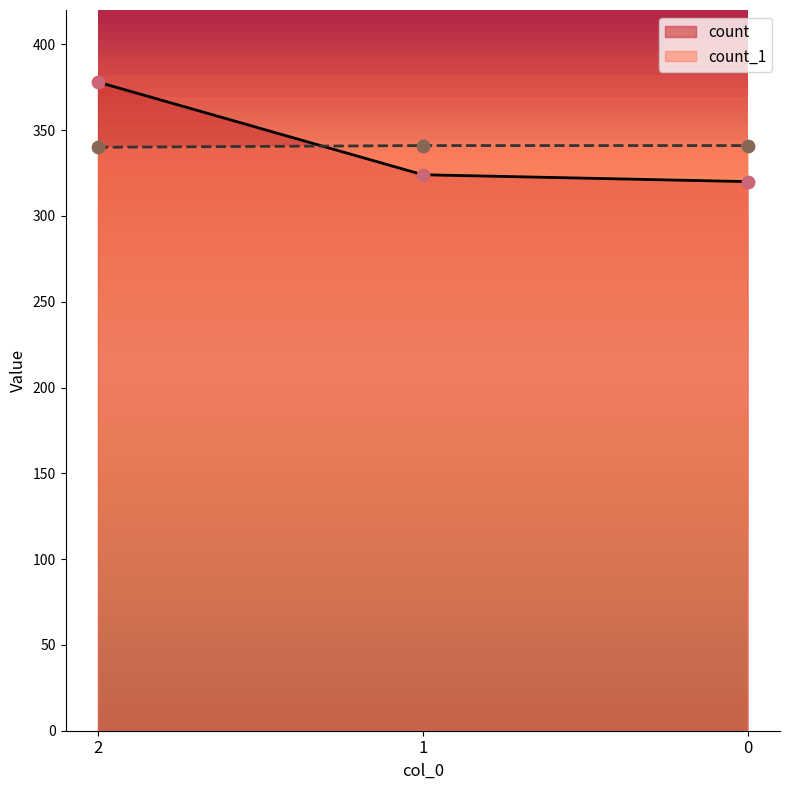

What is the total value across all series at 2?

718